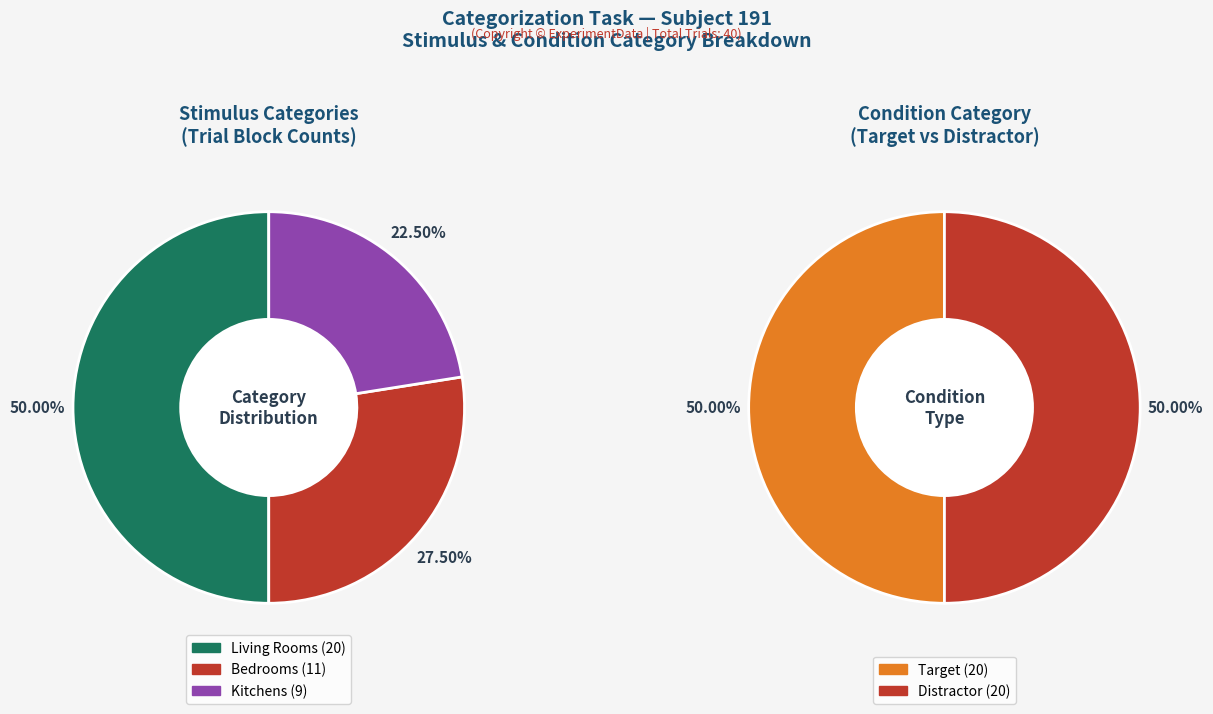

What is the change in value from bedrooms to kitchens?

-2